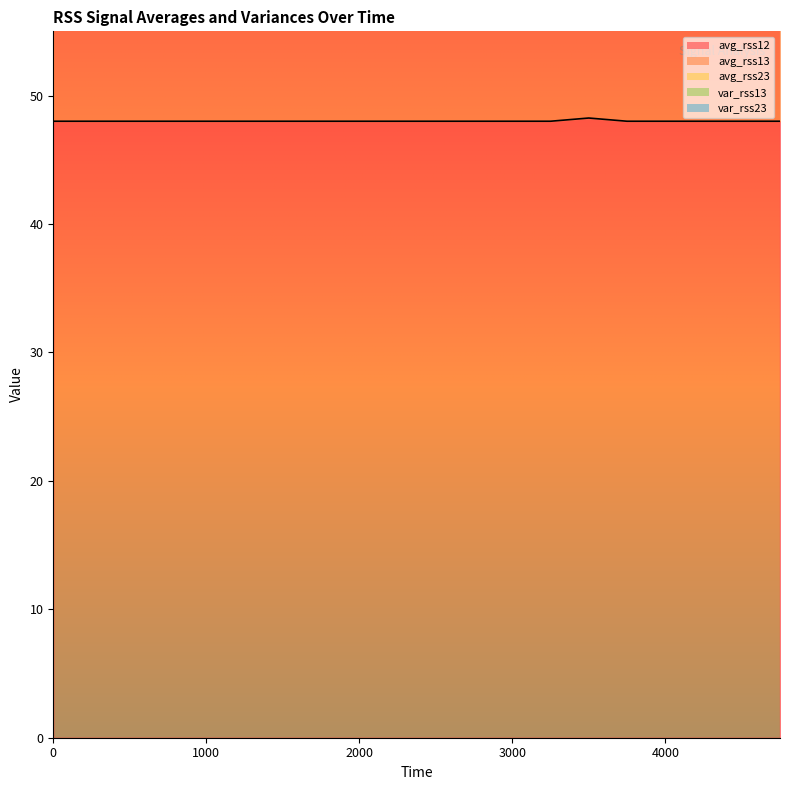

In avg_rss23, how many points are lower than both neighbors (excluding endpoints)?

5